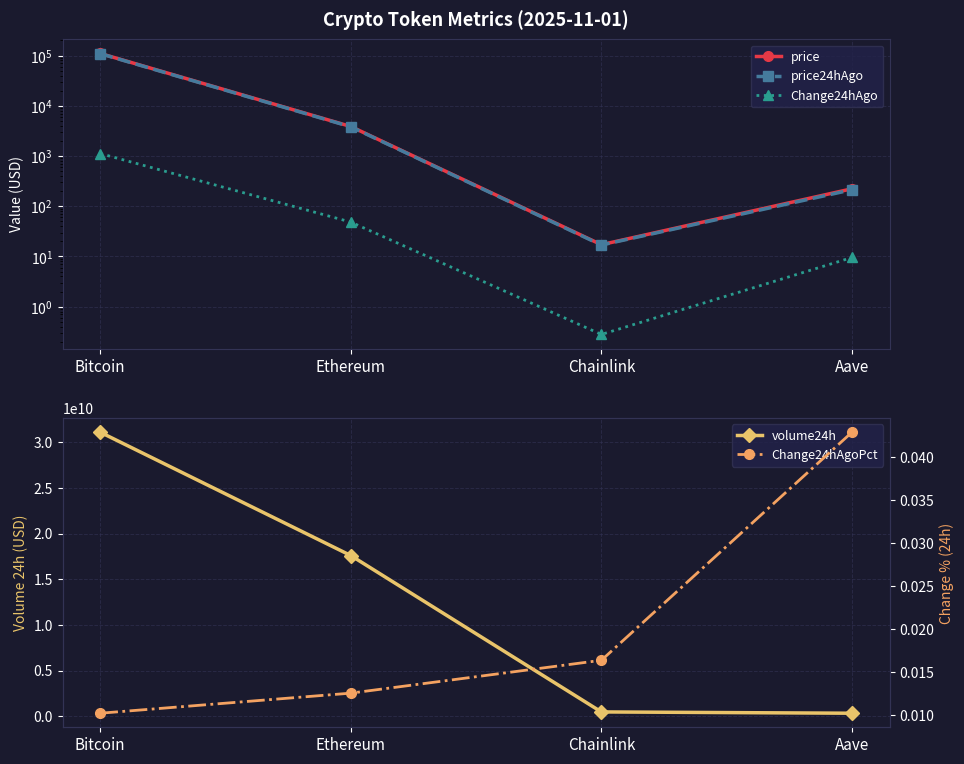

True or false: price and Change24hAgoPct cross at least once.

False